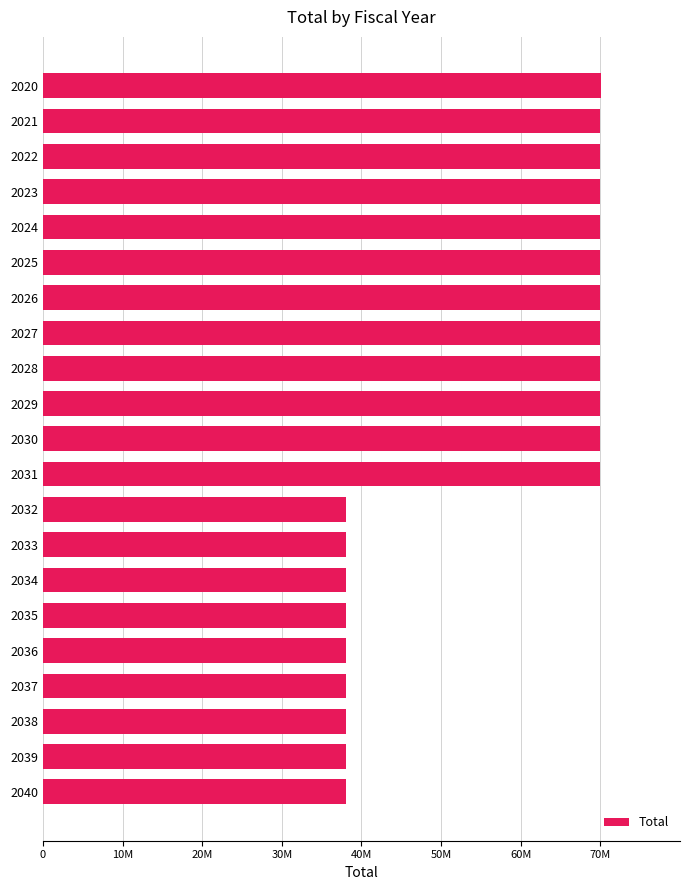

What is the minimum value shown in the chart?

38000000